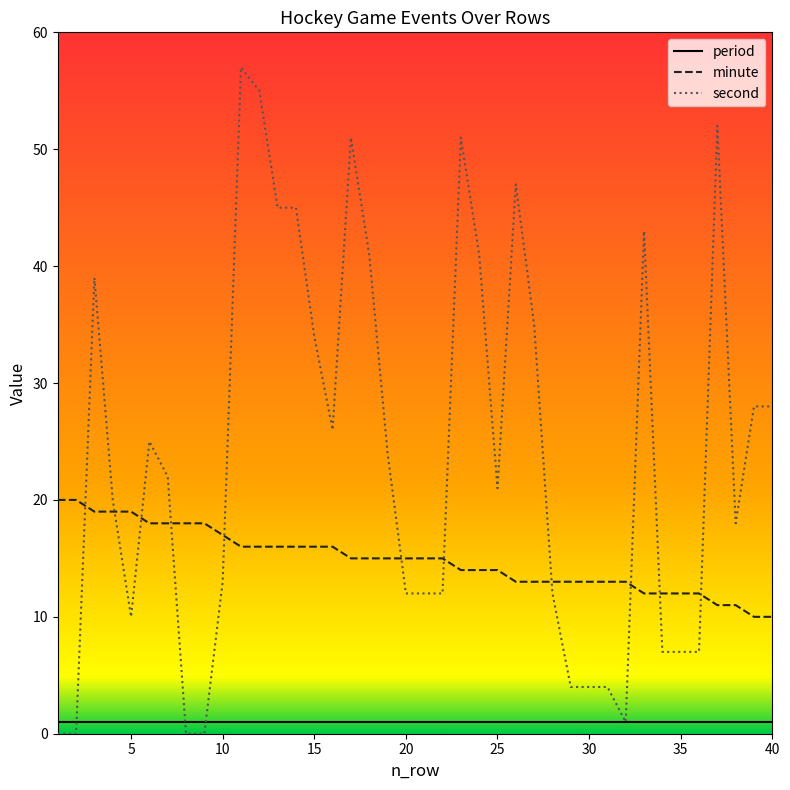

Which series has the largest total across all categories?

second